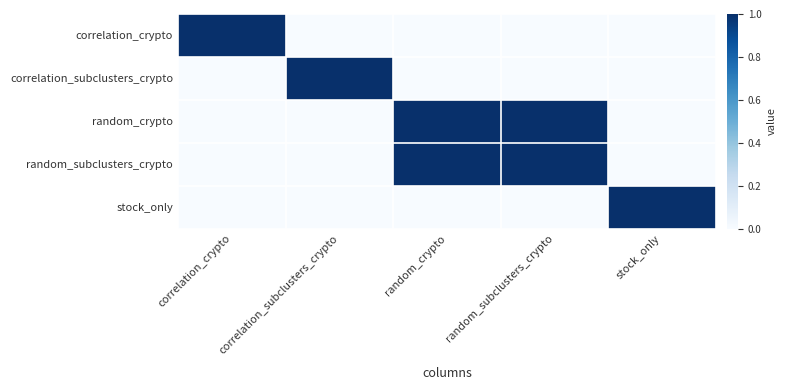

At how many categories does at least one series exceed 0?

5